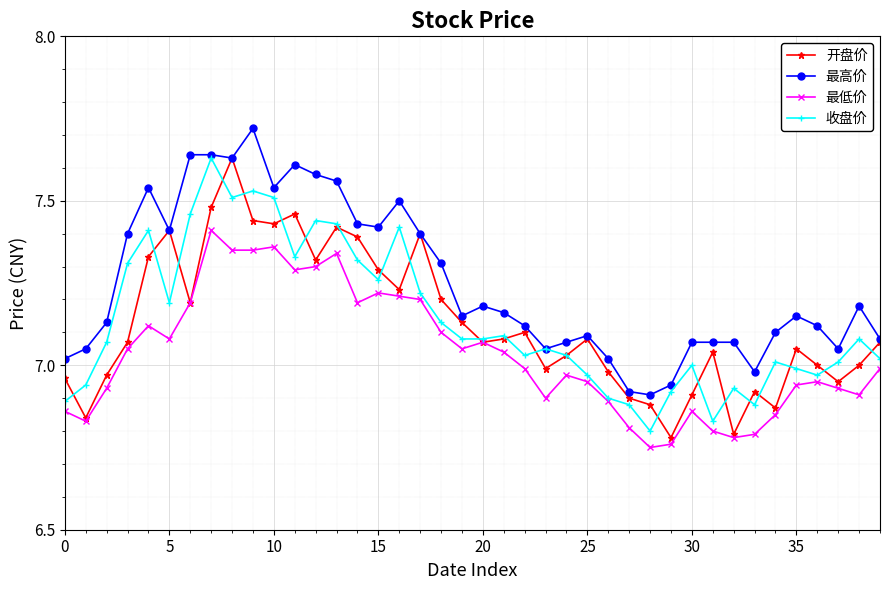

True or false: 最高价 and 最低价 cross at least once.

False